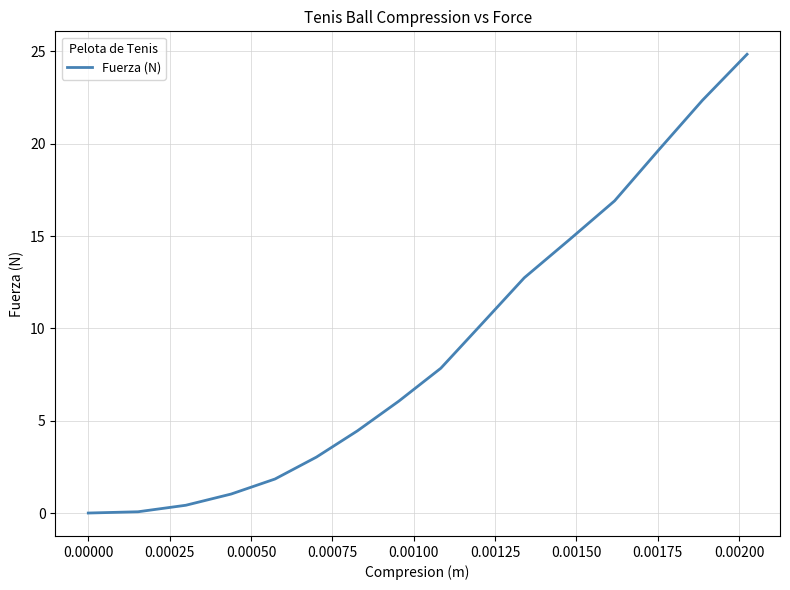

What is the difference between the maximum and minimum values?

24.8